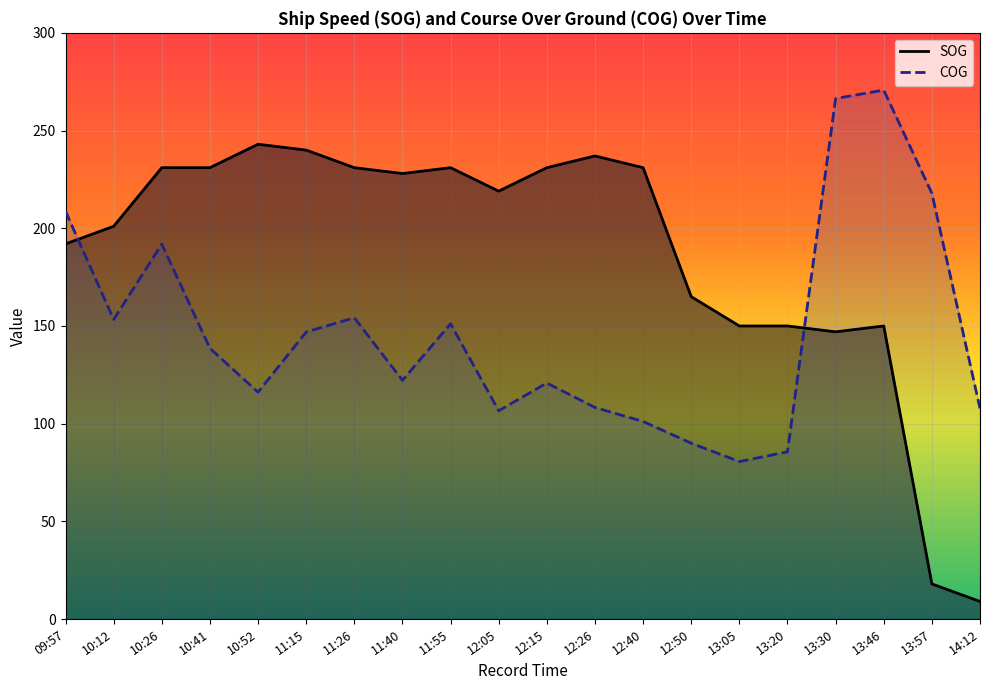

Is this an area chart (filled region under the line)?

No